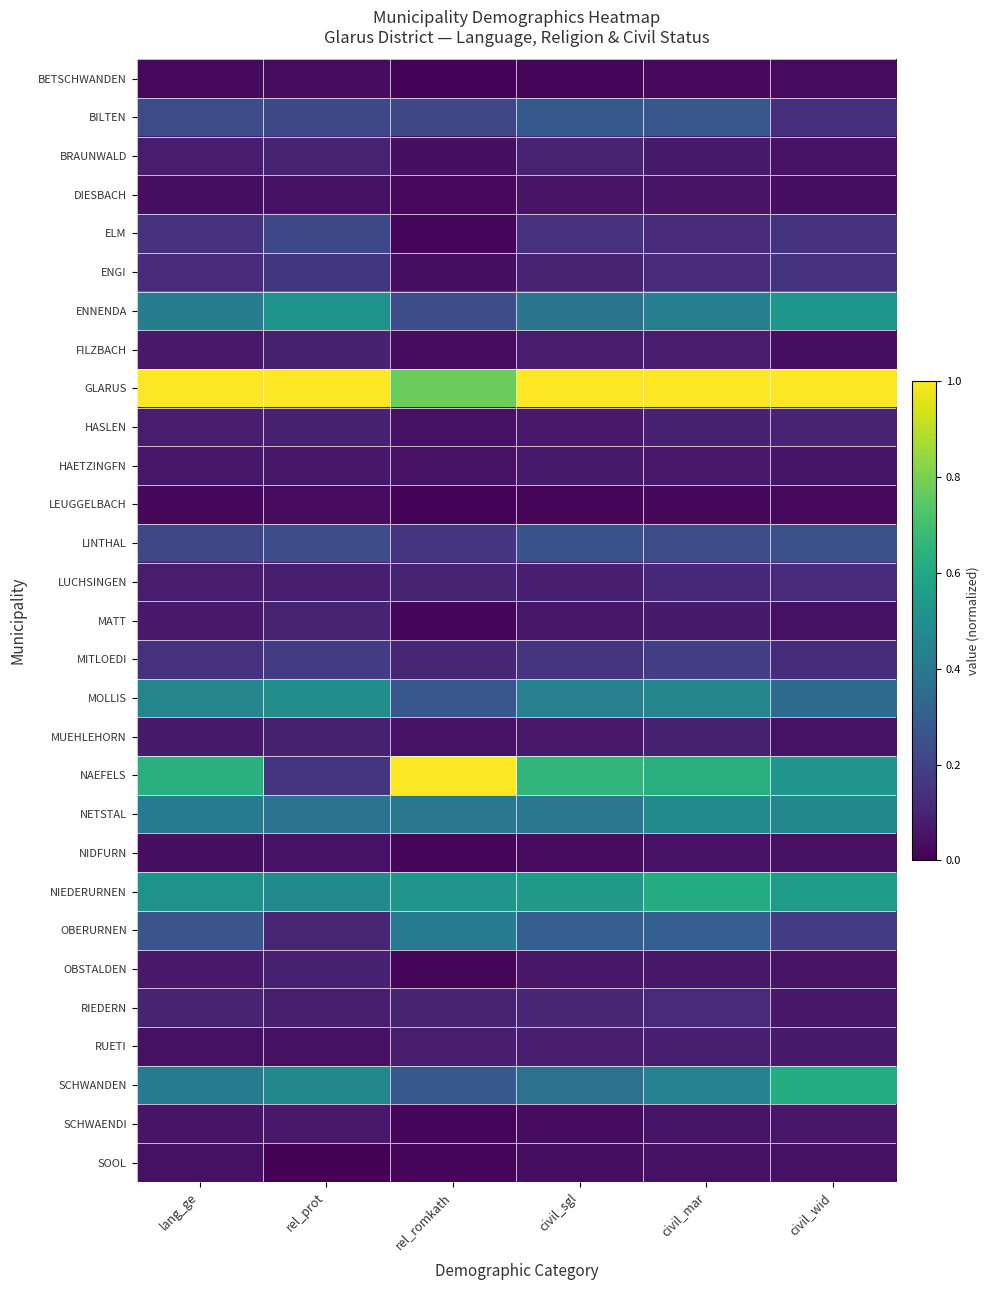

Reading right to left, list all the values displayed in this chart.

BETSCHWANDEN: civil_wid=0.0	civil_mar=0.0	civil_sgl=0.0	rel_romkath=0.0	rel_prot=0.0	lang_ge=0.0
BILTEN: civil_wid=0.1	civil_mar=0.3	civil_sgl=0.3	rel_romkath=0.2	rel_prot=0.2	lang_ge=0.2
BRAUNWALD: civil_wid=0.0	civil_mar=0.1	civil_sgl=0.1	rel_romkath=0.0	rel_prot=0.1	lang_ge=0.1
DIESBACH: civil_wid=0.0	civil_mar=0.1	civil_sgl=0.1	rel_romkath=0.0	rel_prot=0.0	lang_ge=0.0
ELM: civil_wid=0.1	civil_mar=0.1	civil_sgl=0.1	rel_romkath=0.0	rel_prot=0.2	lang_ge=0.1
ENGI: civil_wid=0.1	civil_mar=0.1	civil_sgl=0.1	rel_romkath=0.0	rel_prot=0.2	lang_ge=0.1
ENNENDA: civil_wid=0.5	civil_mar=0.4	civil_sgl=0.4	rel_romkath=0.2	rel_prot=0.5	lang_ge=0.4
FILZBACH: civil_wid=0.0	civil_mar=0.1	civil_sgl=0.1	rel_romkath=0.0	rel_prot=0.1	lang_ge=0.1
GLARUS: civil_wid=1.0	civil_mar=1.0	civil_sgl=1.0	rel_romkath=0.8	rel_prot=1.0	lang_ge=1.0
HASLEN: civil_wid=0.1	civil_mar=0.1	civil_sgl=0.1	rel_romkath=0.0	rel_prot=0.1	lang_ge=0.1
HAETZINGFN: civil_wid=0.1	civil_mar=0.1	civil_sgl=0.1	rel_romkath=0.0	rel_prot=0.1	lang_ge=0.1
LEUGGELBACH: civil_wid=0.0	civil_mar=0.0	civil_sgl=0.0	rel_romkath=0.0	rel_prot=0.0	lang_ge=0.0
LINTHAL: civil_wid=0.2	civil_mar=0.2	civil_sgl=0.3	rel_romkath=0.2	rel_prot=0.2	lang_ge=0.2
LUCHSINGEN: civil_wid=0.1	civil_mar=0.1	civil_sgl=0.1	rel_romkath=0.1	rel_prot=0.1	lang_ge=0.1
MATT: civil_wid=0.0	civil_mar=0.1	civil_sgl=0.1	rel_romkath=0.0	rel_prot=0.1	lang_ge=0.1
MITLOEDI: civil_wid=0.1	civil_mar=0.2	civil_sgl=0.2	rel_romkath=0.1	rel_prot=0.2	lang_ge=0.1
MOLLIS: civil_wid=0.3	civil_mar=0.5	civil_sgl=0.4	rel_romkath=0.3	rel_prot=0.5	lang_ge=0.5
MUEHLEHORN: civil_wid=0.1	civil_mar=0.1	civil_sgl=0.1	rel_romkath=0.1	rel_prot=0.1	lang_ge=0.1
NAEFELS: civil_wid=0.5	civil_mar=0.6	civil_sgl=0.7	rel_romkath=1.0	rel_prot=0.2	lang_ge=0.6
NETSTAL: civil_wid=0.5	civil_mar=0.5	civil_sgl=0.4	rel_romkath=0.4	rel_prot=0.4	lang_ge=0.4
NIDFURN: civil_wid=0.0	civil_mar=0.0	civil_sgl=0.0	rel_romkath=0.0	rel_prot=0.1	lang_ge=0.0
NIEDERURNEN: civil_wid=0.5	civil_mar=0.6	civil_sgl=0.5	rel_romkath=0.5	rel_prot=0.5	lang_ge=0.5
OBERURNEN: civil_wid=0.2	civil_mar=0.3	civil_sgl=0.3	rel_romkath=0.4	rel_prot=0.1	lang_ge=0.3
OBSTALDEN: civil_wid=0.1	civil_mar=0.1	civil_sgl=0.1	rel_romkath=0.0	rel_prot=0.1	lang_ge=0.1
RIEDERN: civil_wid=0.1	civil_mar=0.1	civil_sgl=0.1	rel_romkath=0.1	rel_prot=0.1	lang_ge=0.1
RUETI: civil_wid=0.1	civil_mar=0.1	civil_sgl=0.1	rel_romkath=0.1	rel_prot=0.0	lang_ge=0.0
SCHWANDEN: civil_wid=0.6	civil_mar=0.4	civil_sgl=0.4	rel_romkath=0.3	rel_prot=0.5	lang_ge=0.4
SCHWAENDI: civil_wid=0.1	civil_mar=0.1	civil_sgl=0.0	rel_romkath=0.0	rel_prot=0.1	lang_ge=0.1
SOOL: civil_wid=0.0	civil_mar=0.0	civil_sgl=0.0	rel_romkath=0.0	rel_prot=0.0	lang_ge=0.0